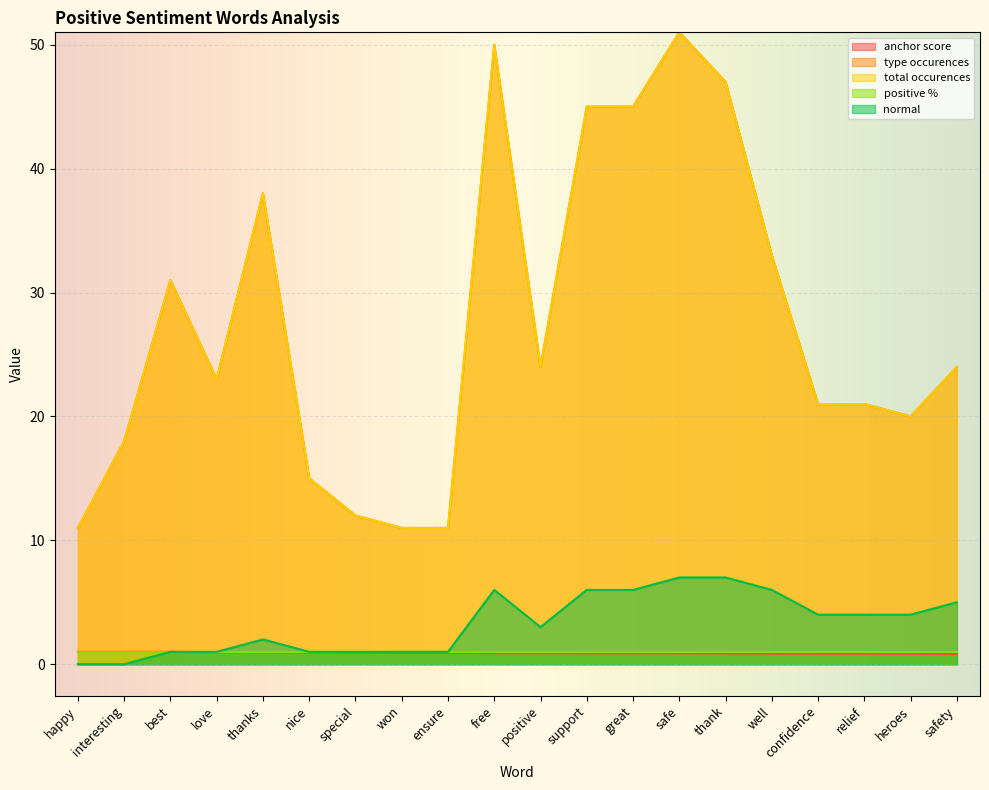

The type occurences series shows 45.0 at great. True or false?

True